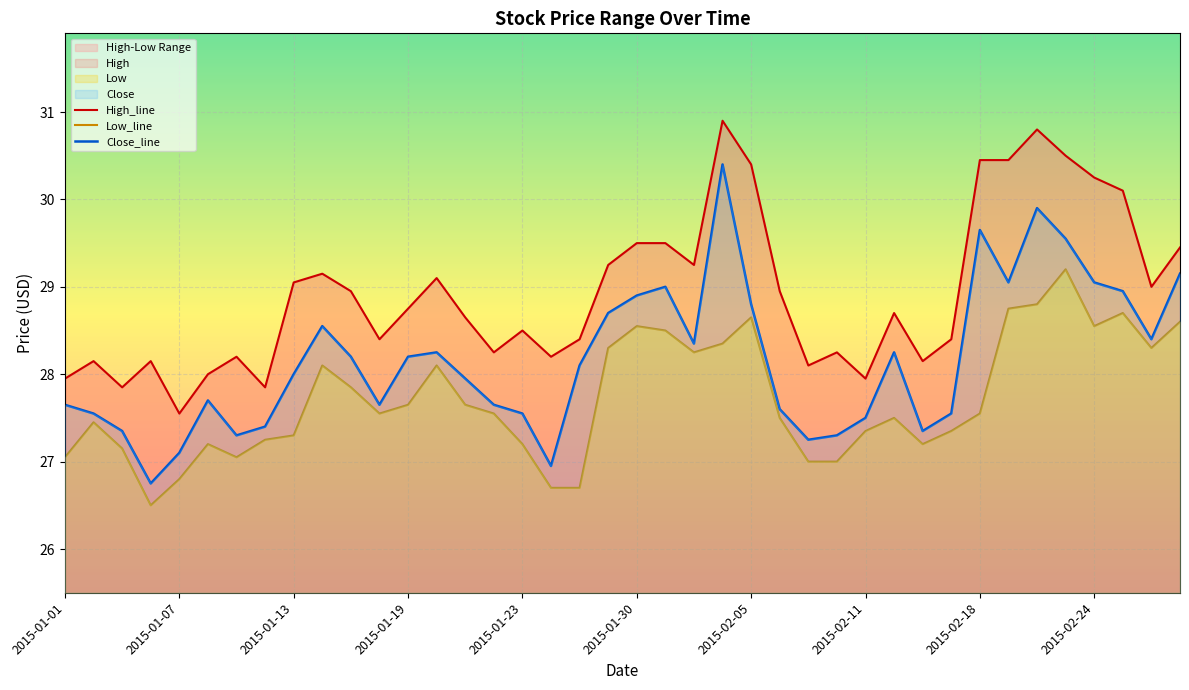

True or false: Low_line and High_line intersect in this chart.

False